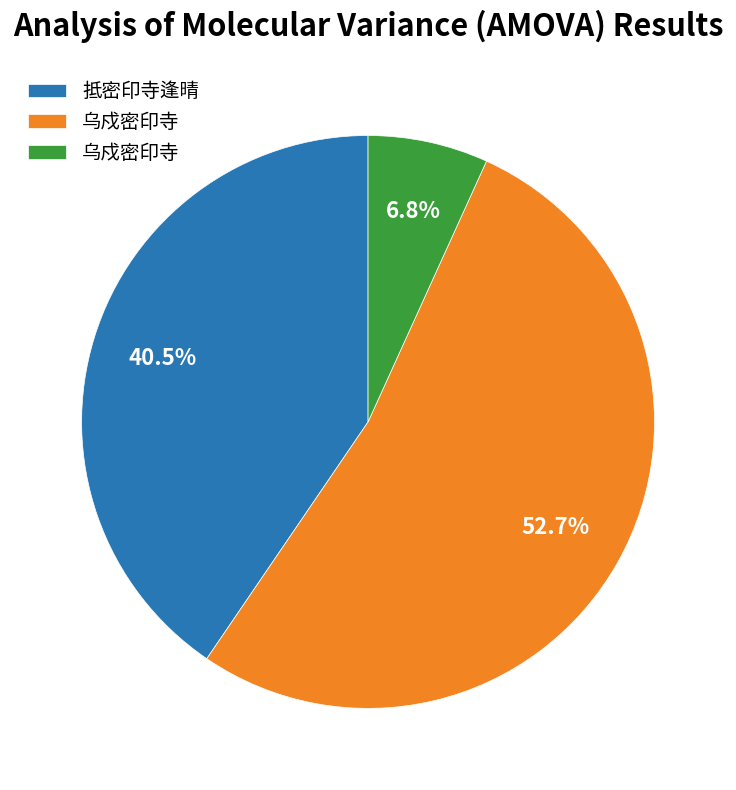

How many slices are in this pie chart?

3